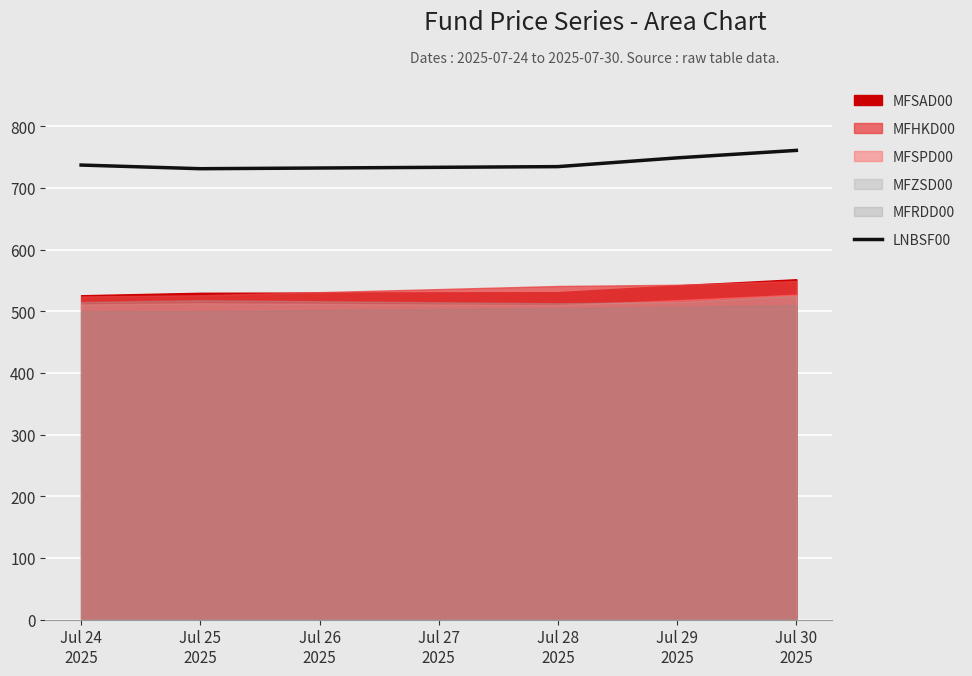

What is the label of the 4th point from the right?

Jul 25
2025